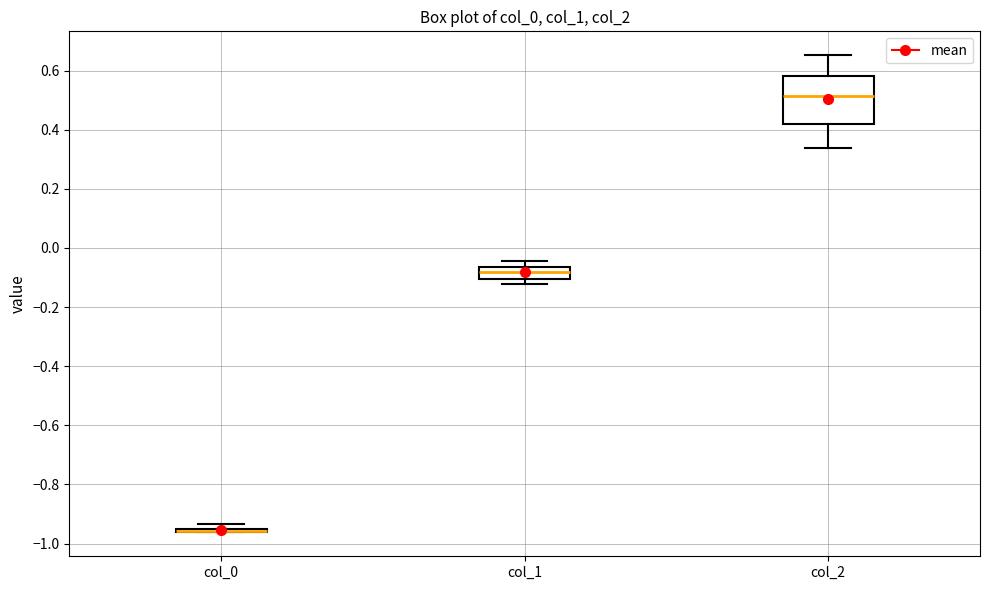

Where is the upper edge of the box for col_1 on the y-axis? The values are not printed on the chart, so give them approximately, as read against the axis.

-0.06